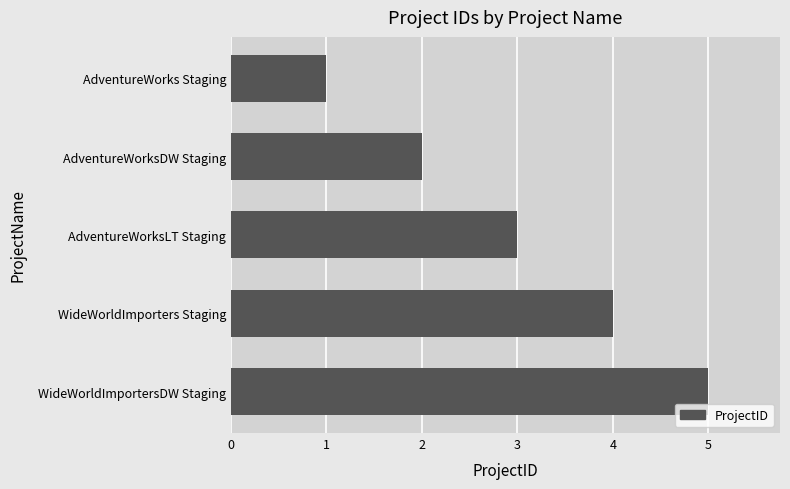

List the labels in order of value, largest first.

WideWorldImportersDW Staging, WideWorldImporters Staging, AdventureWorksLT Staging, AdventureWorksDW Staging, AdventureWorks Staging